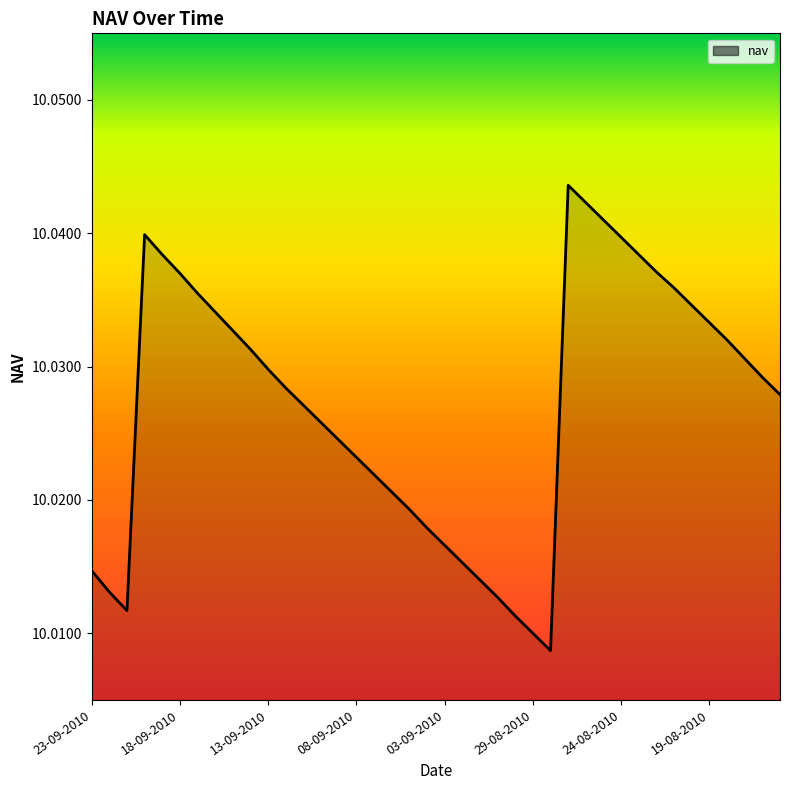

How many lines are shown in the chart?

1